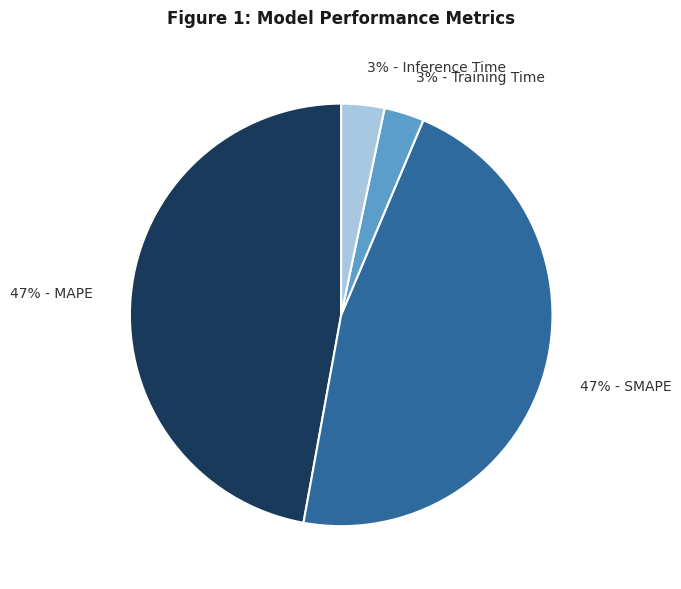

To the nearest percent, what is the difference between the largest and smallest slice percentages?

44%